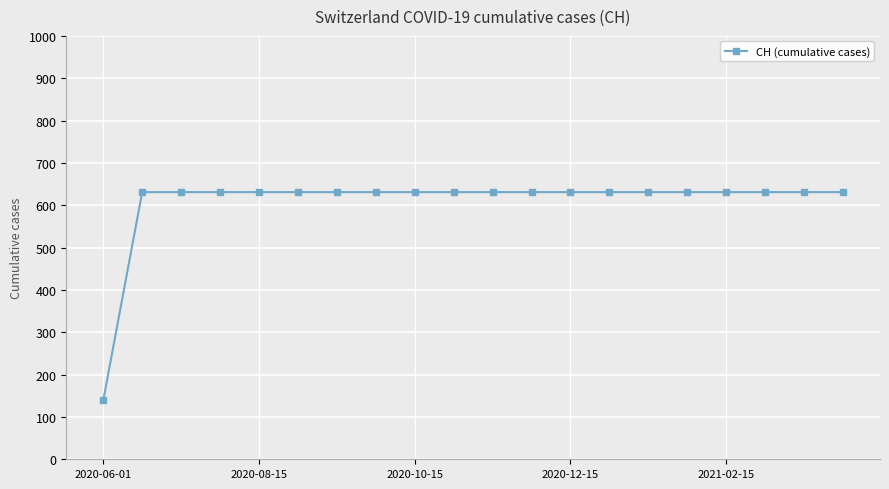

What is the maximum value shown in the chart?

631